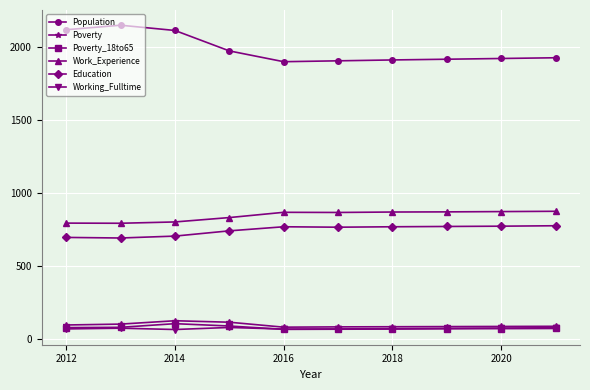

True or false: Poverty and Work_Experience cross at least once.

False